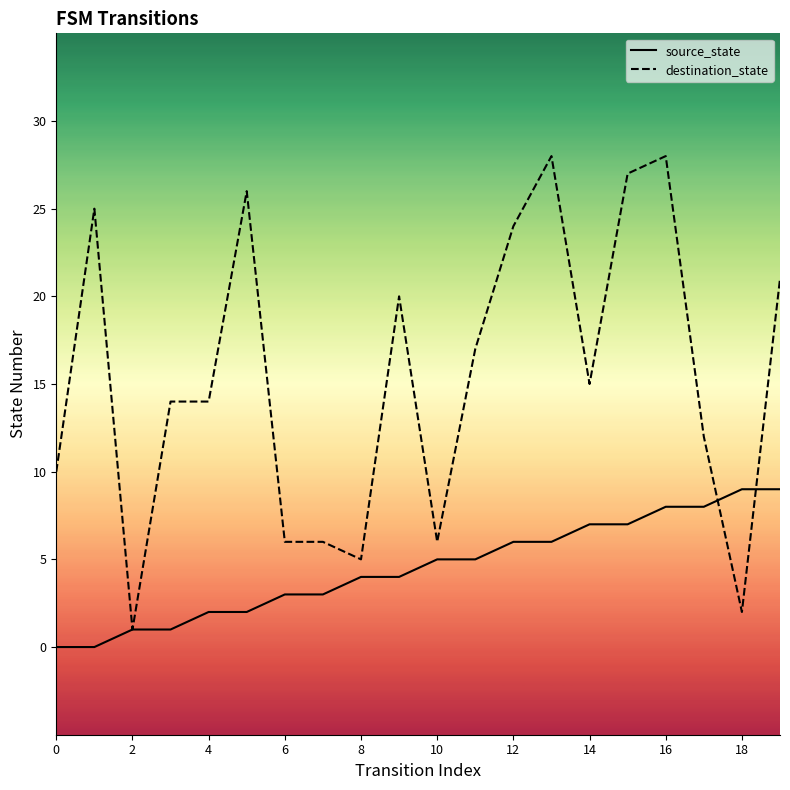

What are all the series names shown in the legend?

source_state, destination_state